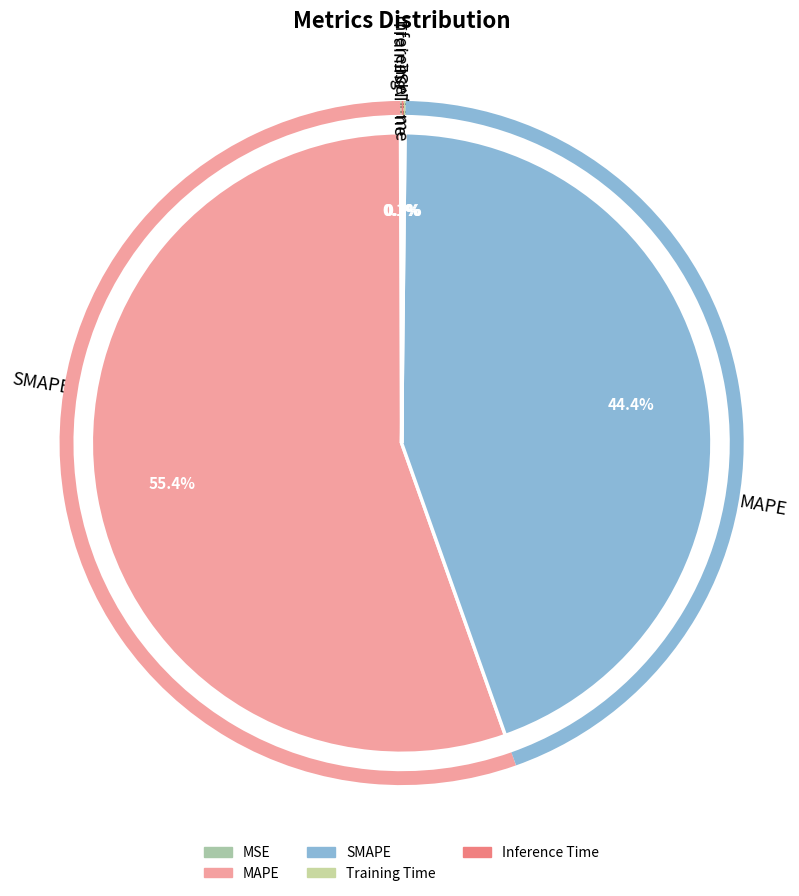

Which slice represents more than half of the pie?

MAPE